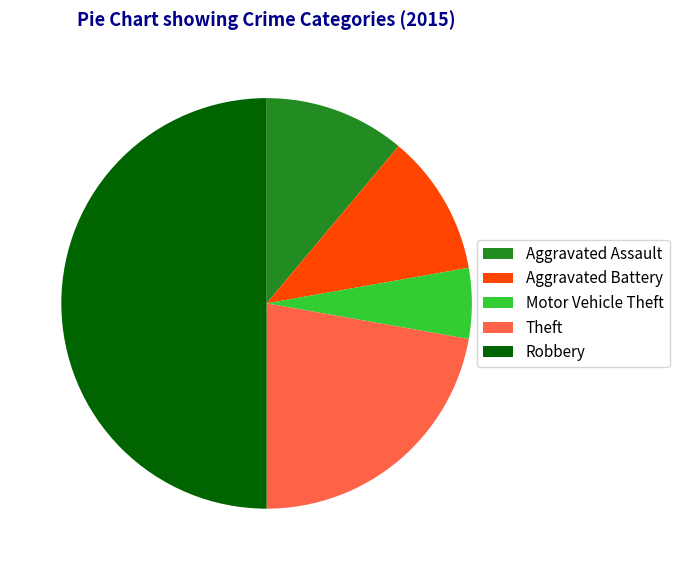

Combined, do Aggravated Battery and Theft account for over 50%?

No